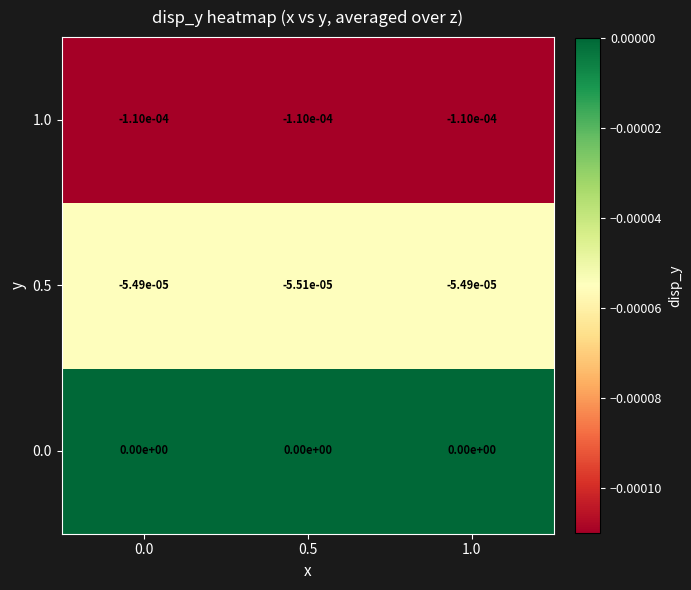

Is the value of 1.0 at 0.0 greater than the value of 0.5 at 1.0?

No